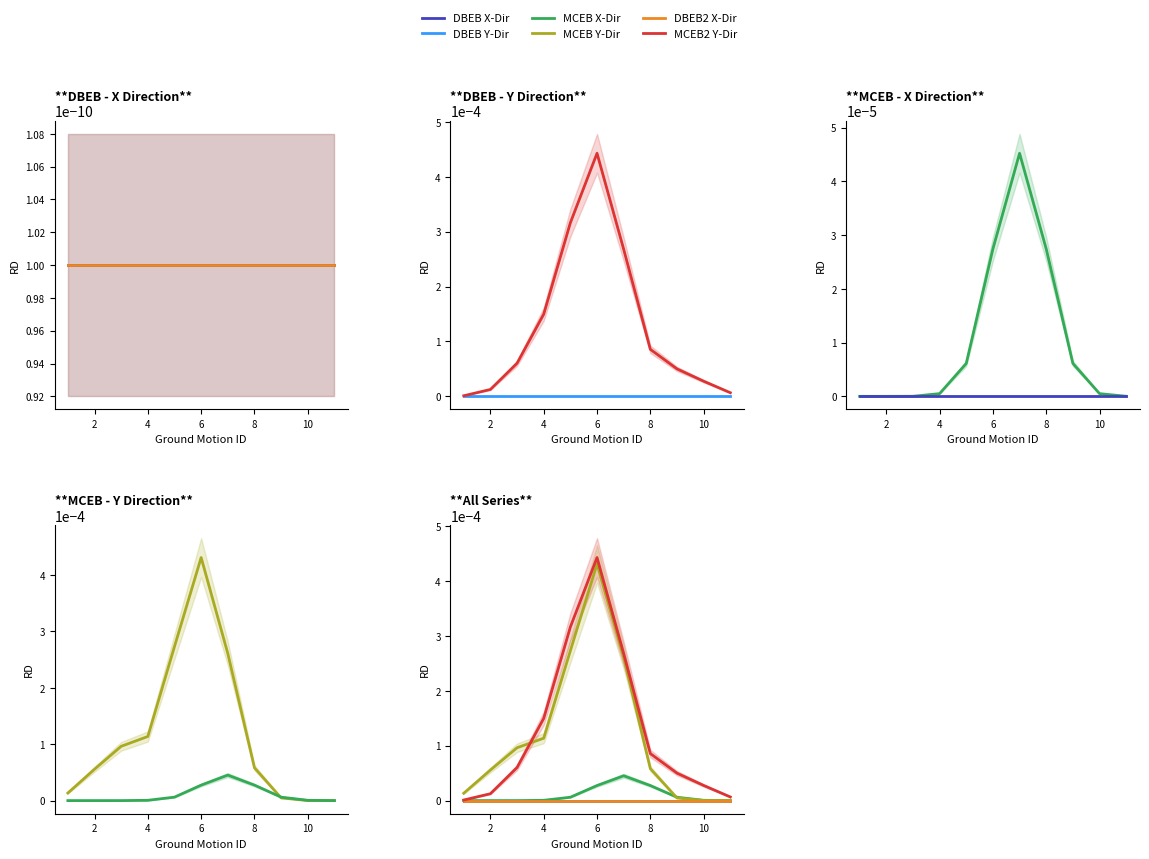

Which series has the widest spread of values?

MCEB2 Y-Dir